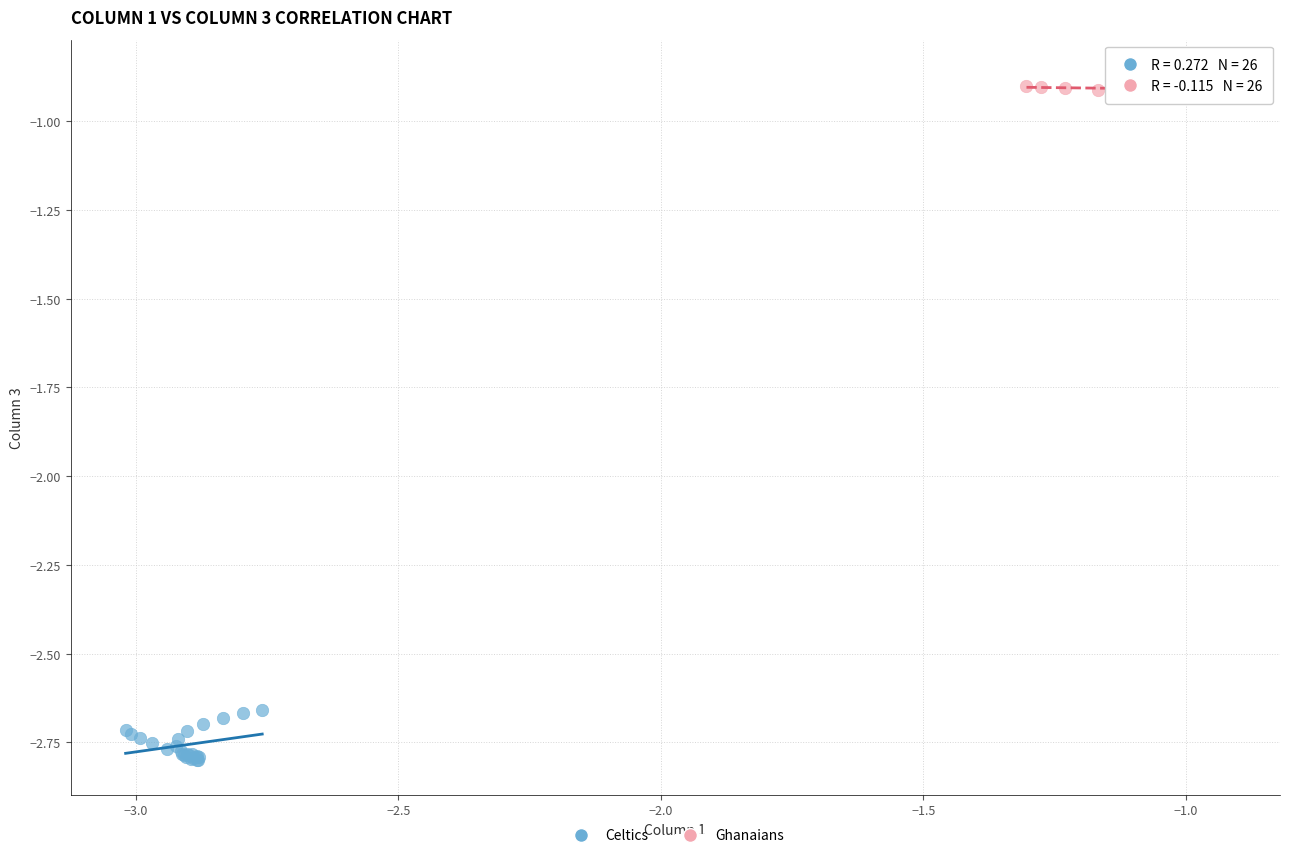

Which series contains the lowest Y value?

Celtics